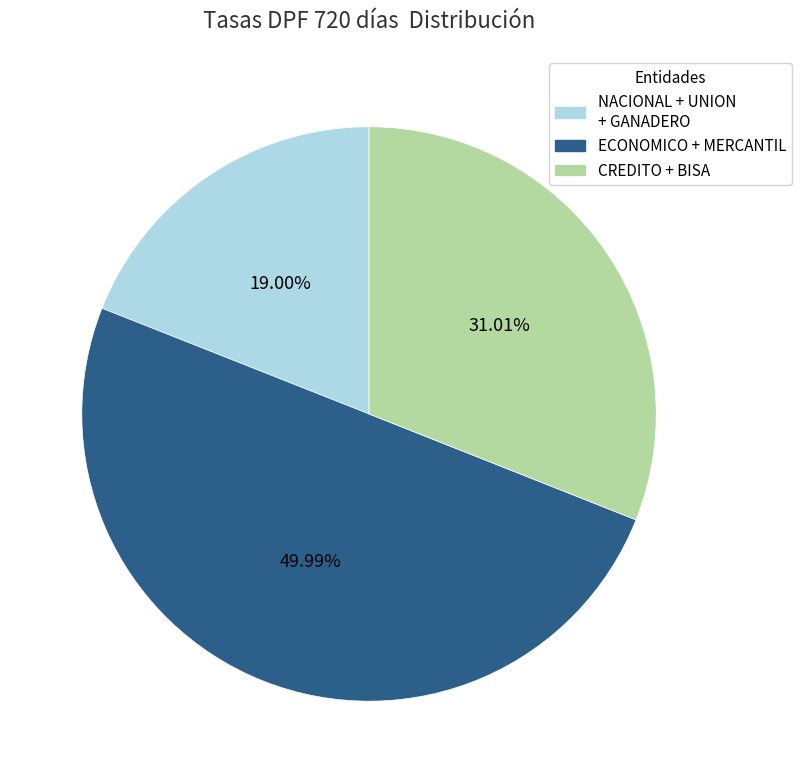

Does CREDITO + BISA account for over 50% of the chart?

No